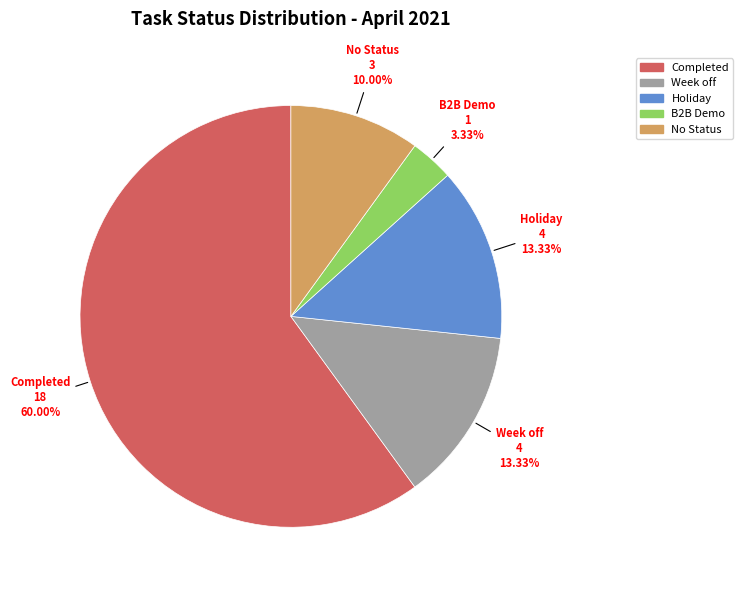

Is it true that Week off is 13% of the pie?

True